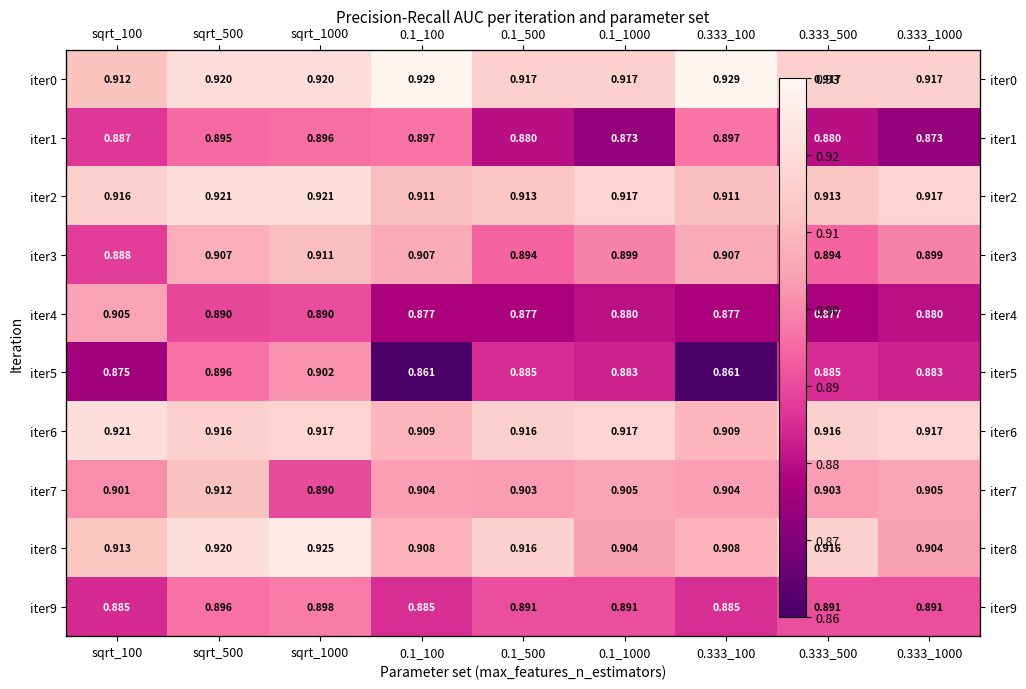

List the labels in order of iter8 value, largest first.

sqrt_1000, sqrt_500, 0.1_500, 0.333_500, sqrt_100, 0.1_100, 0.333_100, 0.1_1000, 0.333_1000